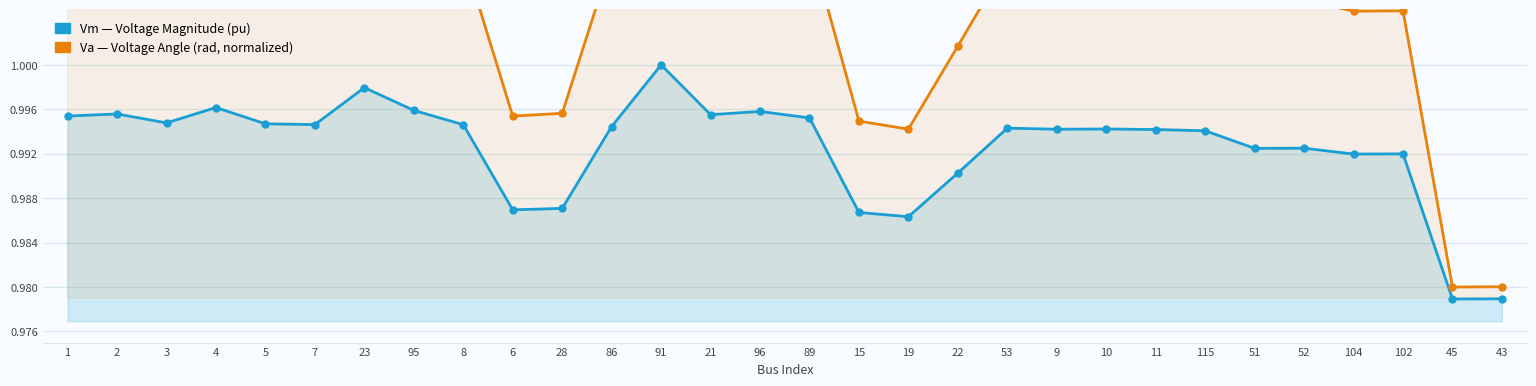

At which label does Va (Voltage Angle, normalized) first exceed 1?

1